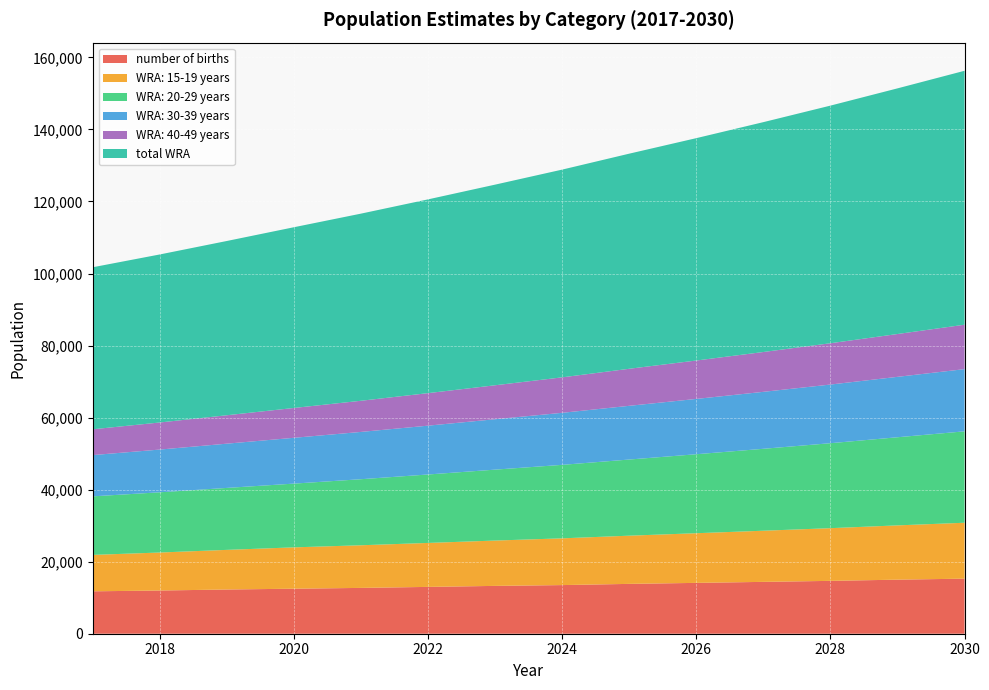

Reading left to right, transcribe all the data shown in this chart.

number of births: 11772.7	11995.9	12274.9	12498.1	12721.3	13000.2	13279.2	13502.4	13837.2	14116.1	14395.1	14674.1	15008.9	15287.8
WRA: 15-19 years: 10111.4	10548.5	11004.5	11480.3	11838.0	12206.9	12587.2	12979.4	13383.9	13786.9	14202.1	14629.7	15070.3	15524.1
WRA: 20-29 years: 16254.0	16721.1	17201.7	17696.1	18336.9	19000.9	19689.0	20402.0	21140.8	21927.5	22743.5	23589.9	24467.7	25378.3
WRA: 30-39 years: 11455.2	11862.2	12283.7	12720.1	13131.3	13555.8	13994.0	14446.4	14913.4	15357.7	15815.1	16286.2	16771.3	17270.9
WRA: 40-49 years: 7162.4	7517.2	7889.7	8280.5	8647.1	9029.9	9429.7	9847.1	10283.1	10663.3	11057.5	11466.3	11890.3	12329.9
total WRA: 44983.0	46649.1	48379.5	50176.9	51953.3	53793.5	55699.9	57675.0	59721.1	61735.3	63818.2	65972.2	68199.7	70503.2